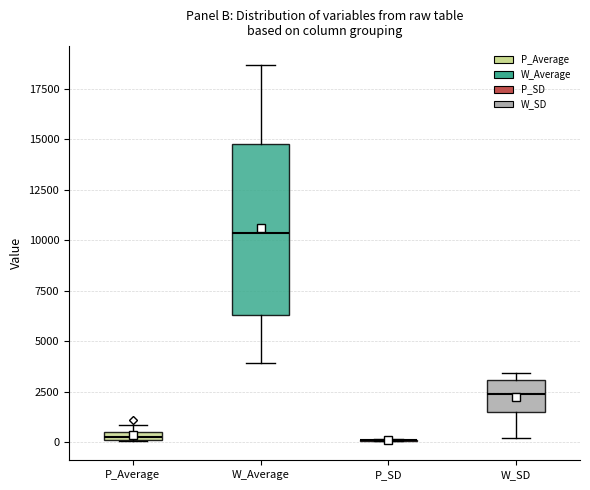

Where is the upper edge of the box for W_SD on the y-axis? The values are not printed on the chart, so give them approximately, as read against the axis.

3000